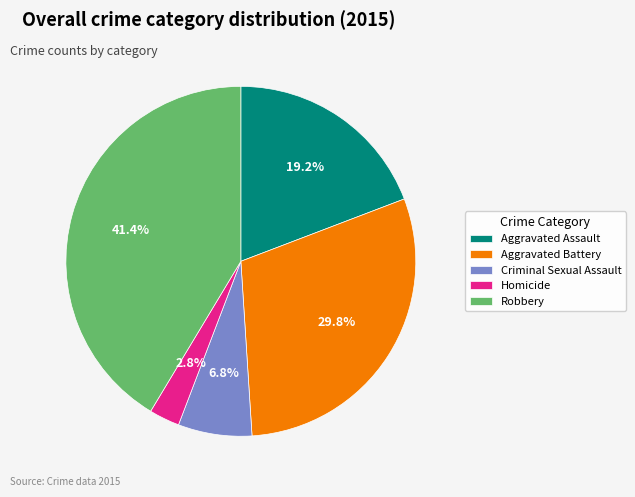

What percentage is NOT represented by Robbery?

58.6%